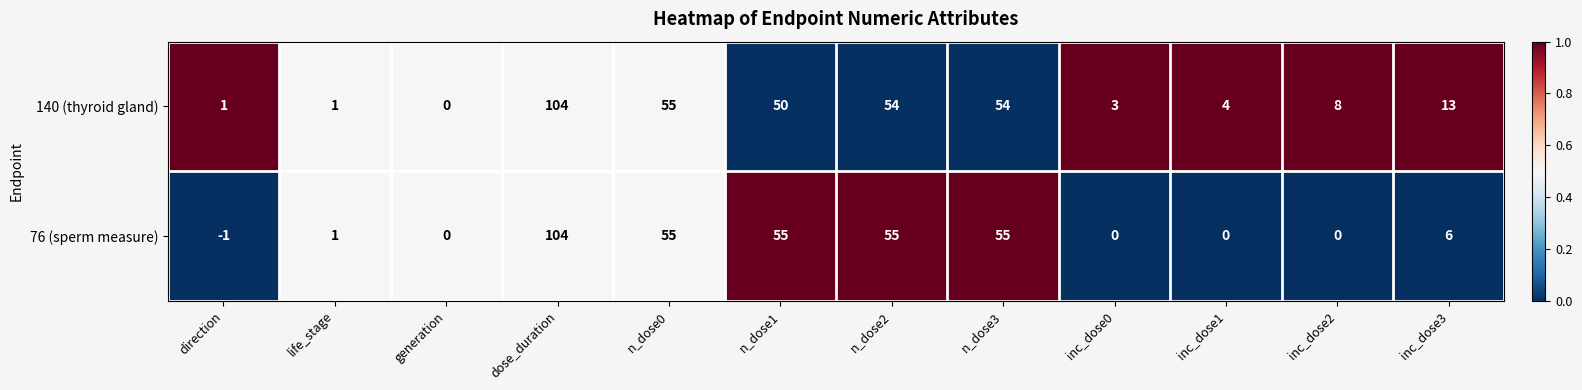

How many negative values does the 76 (sperm measure) series have?

1